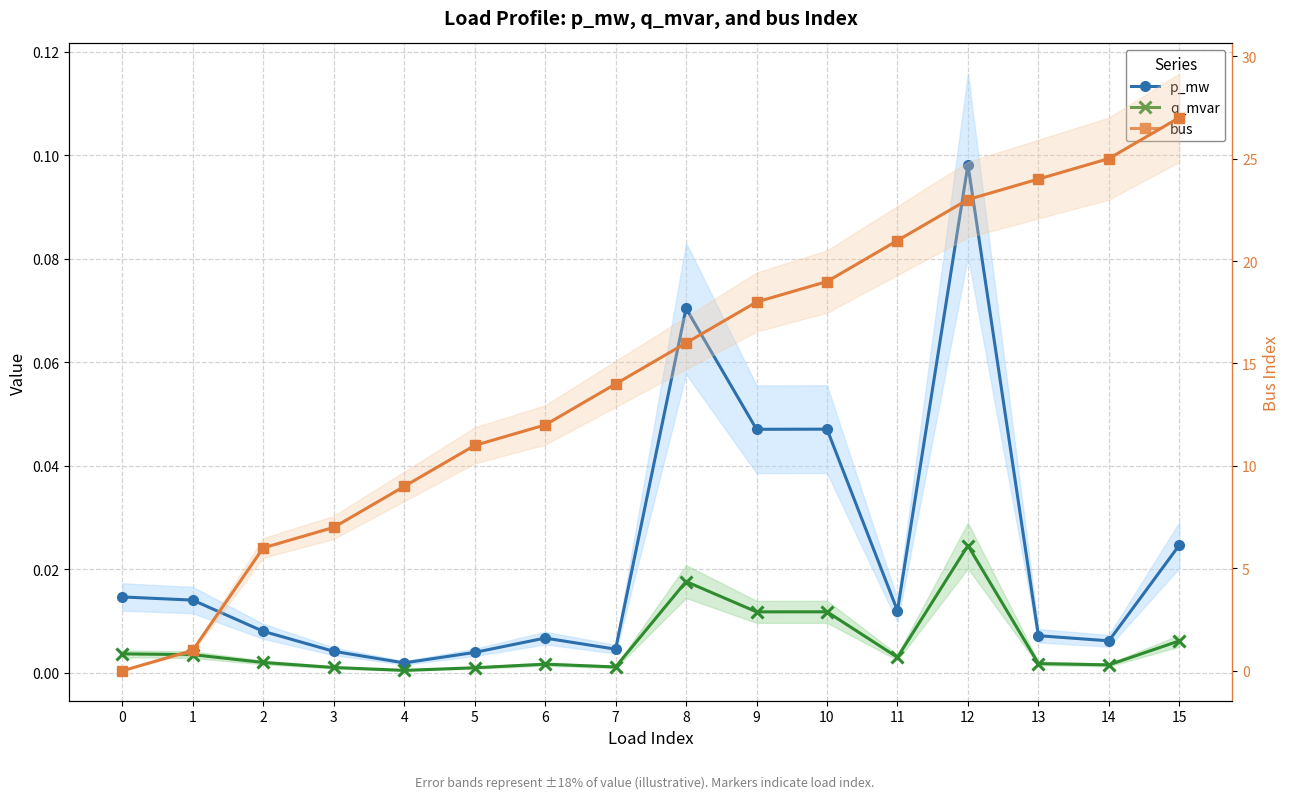

Reading right to left, list all the values displayed in this chart.

p_mw: 15=0.0	14=0.0	13=0.0	12=0.1	11=0.0	10=0.0	9=0.0	8=0.1	7=0.0	6=0.0	5=0.0	4=0.0	3=0.0	2=0.0	1=0.0	0=0.0
q_mvar: 15=0.0	14=0.0	13=0.0	12=0.0	11=0.0	10=0.0	9=0.0	8=0.0	7=0.0	6=0.0	5=0.0	4=0.0	3=0.0	2=0.0	1=0.0	0=0.0
bus: 15=27.0	14=25.0	13=24.0	12=23.0	11=21.0	10=19.0	9=18.0	8=16.0	7=14.0	6=12.0	5=11.0	4=9.0	3=7.0	2=6.0	1=1.0	0=0.0